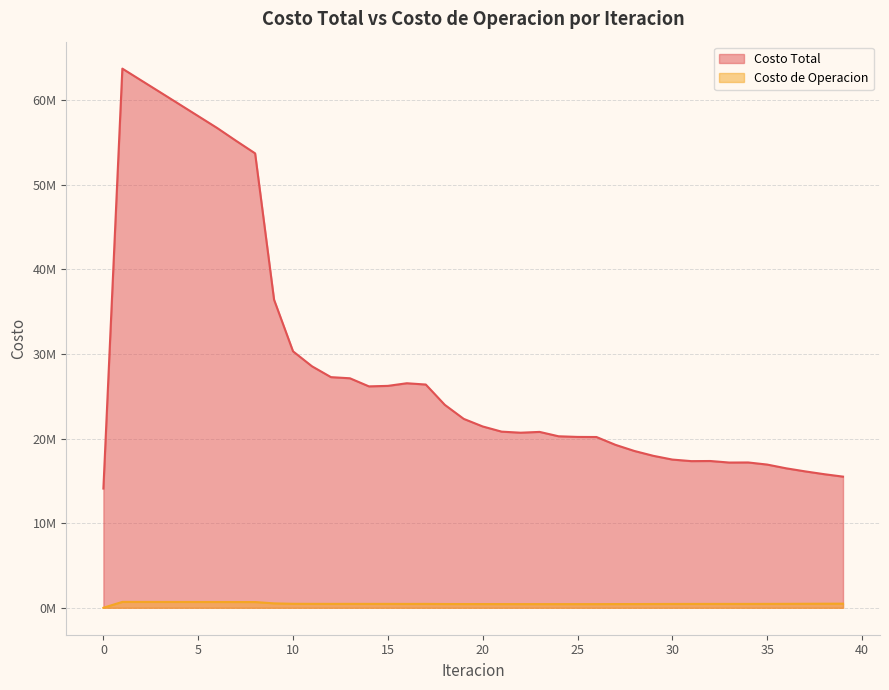

Does the chart display data point markers on the line(s)?

No